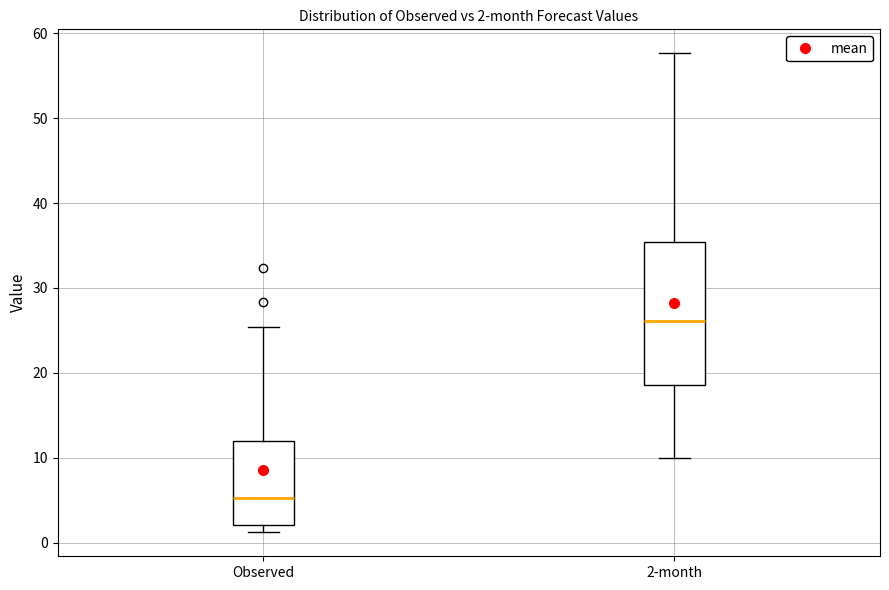

Which box's median line is the lowest?

Observed